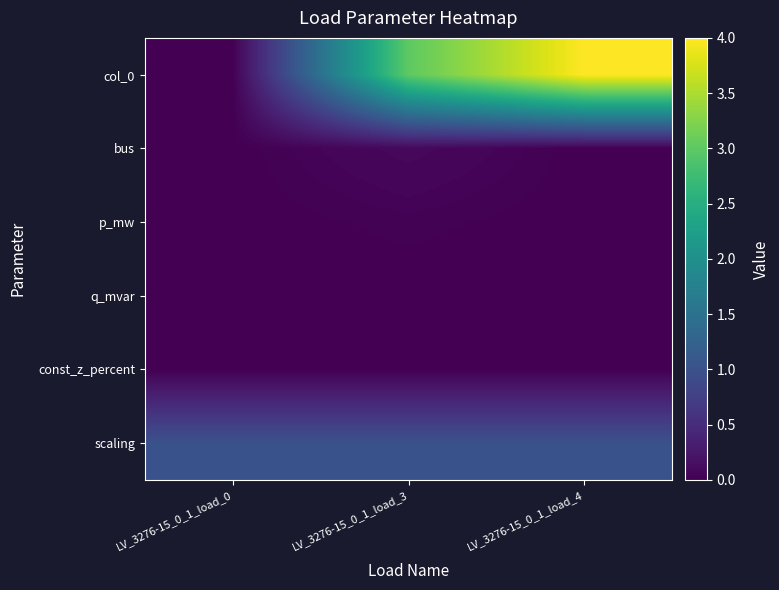

At how many categories does at least one series exceed 2?

2